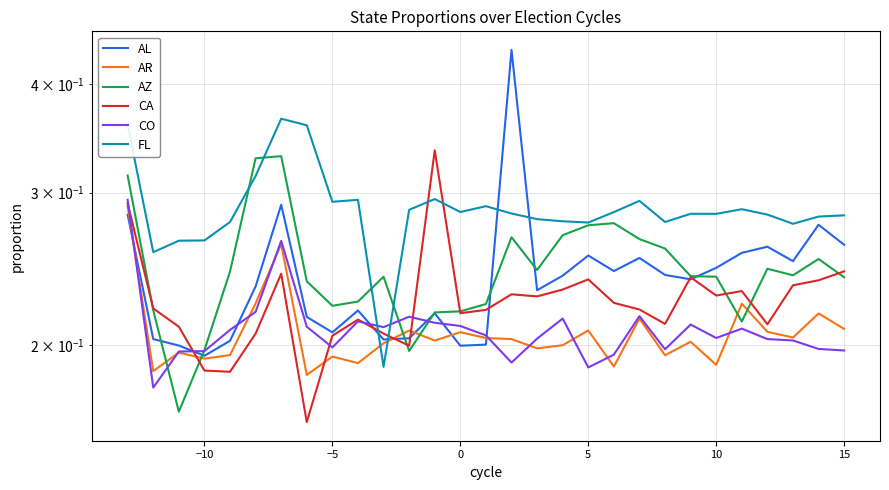

Reading left to right, list all the values displayed in this chart.

AL: 0.3	0.2	0.2	0.2	0.2	0.2	0.3	0.2	0.2	0.2	0.2	0.2	0.2	0.2	0.2	0.4	0.2	0.2	0.3	0.2	0.3	0.2	0.2	0.2	0.3	0.3	0.3	0.3	0.3
AR: 0.3	0.2	0.2	0.2	0.2	0.2	0.3	0.2	0.2	0.2	0.2	0.2	0.2	0.2	0.2	0.2	0.2	0.2	0.2	0.2	0.2	0.2	0.2	0.2	0.2	0.2	0.2	0.2	0.2
AZ: 0.3	0.2	0.2	0.2	0.2	0.3	0.3	0.2	0.2	0.2	0.2	0.2	0.2	0.2	0.2	0.3	0.2	0.3	0.3	0.3	0.3	0.3	0.2	0.2	0.2	0.2	0.2	0.3	0.2
CA: 0.3	0.2	0.2	0.2	0.2	0.2	0.2	0.2	0.2	0.2	0.2	0.2	0.3	0.2	0.2	0.2	0.2	0.2	0.2	0.2	0.2	0.2	0.2	0.2	0.2	0.2	0.2	0.2	0.2
CO: 0.3	0.2	0.2	0.2	0.2	0.2	0.3	0.2	0.2	0.2	0.2	0.2	0.2	0.2	0.2	0.2	0.2	0.2	0.2	0.2	0.2	0.2	0.2	0.2	0.2	0.2	0.2	0.2	0.2
FL: 0.4	0.3	0.3	0.3	0.3	0.3	0.4	0.4	0.3	0.3	0.2	0.3	0.3	0.3	0.3	0.3	0.3	0.3	0.3	0.3	0.3	0.3	0.3	0.3	0.3	0.3	0.3	0.3	0.3